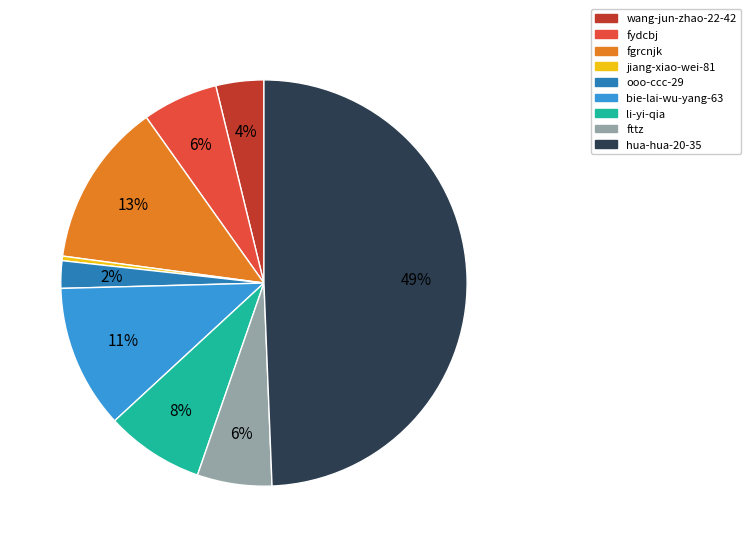

Does ooo-ccc-29 represent more than half of the total?

No